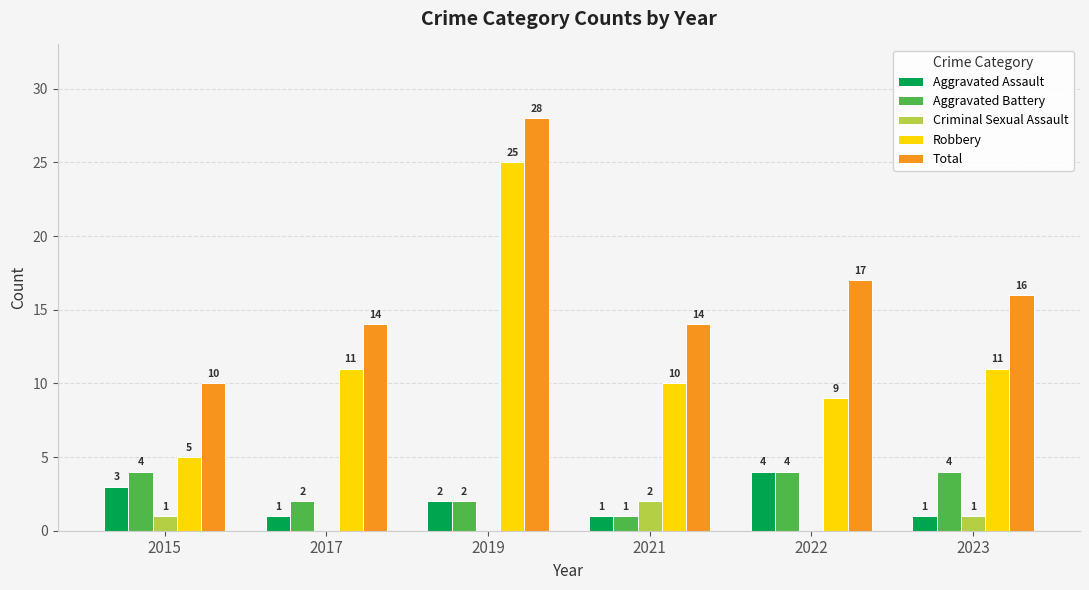

Which series has the largest total across all categories?

Total